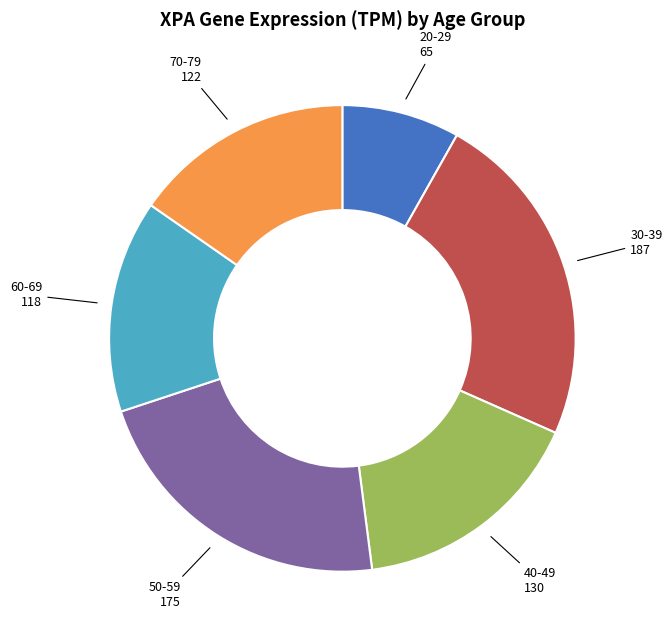

Rank the categories by value from highest to lowest.

30-39, 50-59, 40-49, 70-79, 60-69, 20-29